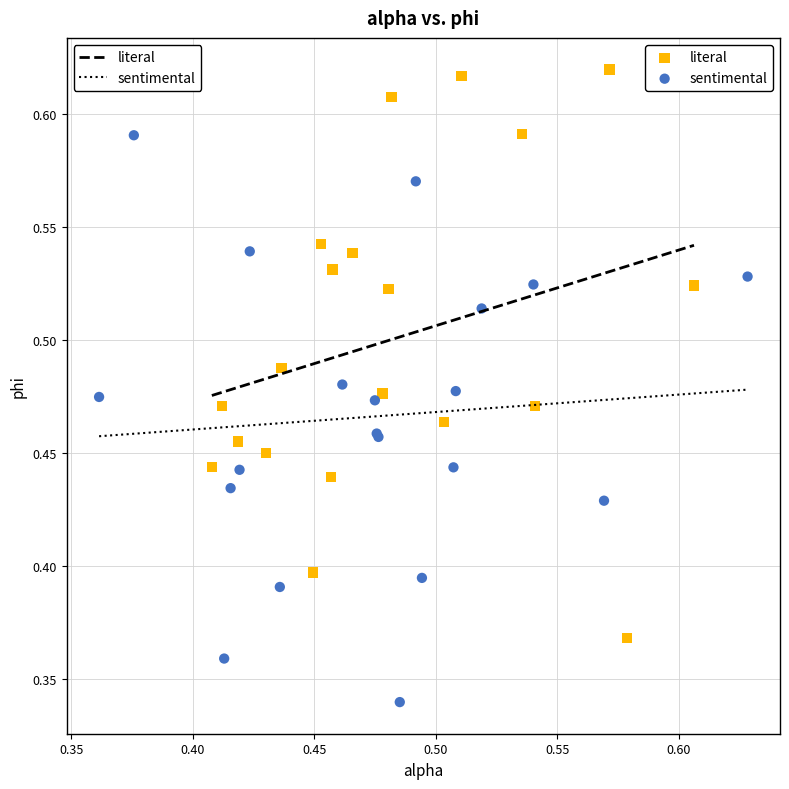

Which series contains the lowest Y value?

sentimental